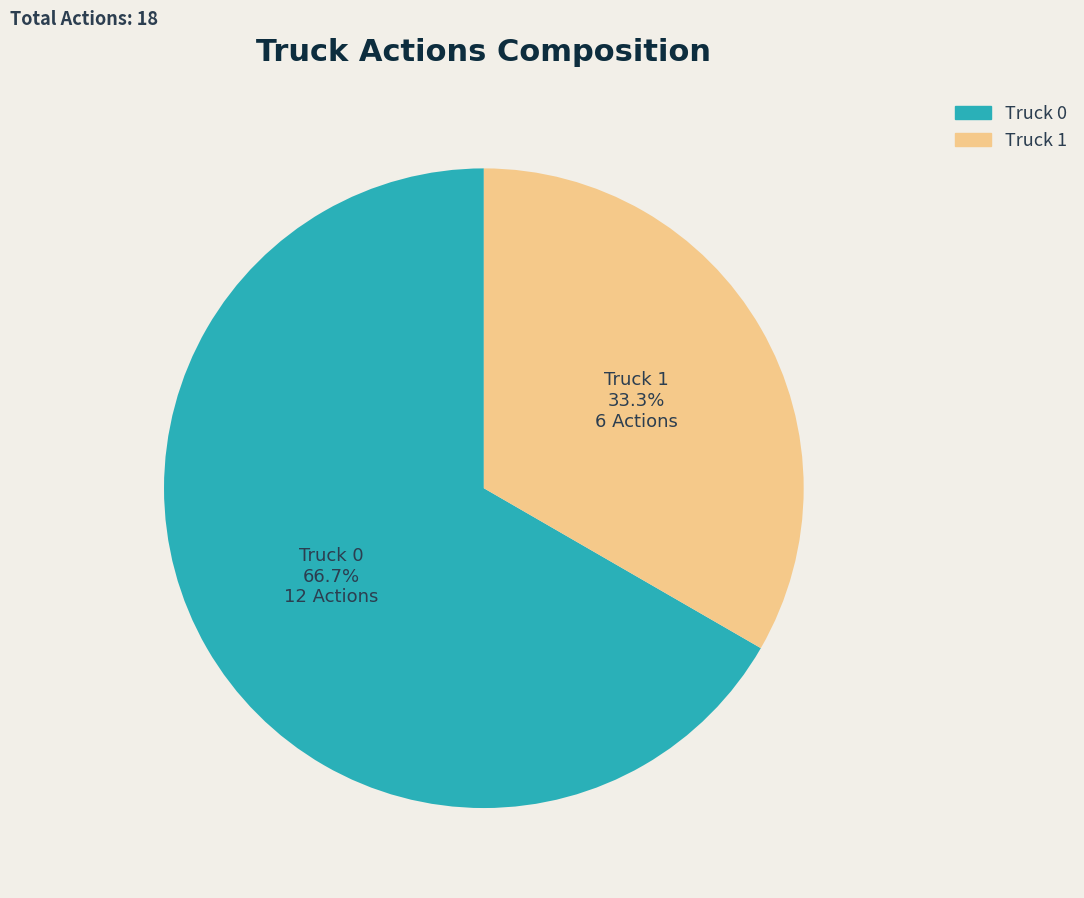

To the nearest percent, what portion does Truck 0 represent?

67%